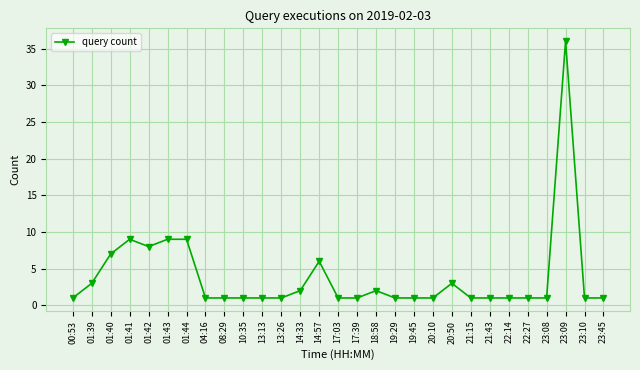

Reading right to left, list all the values displayed in this chart.

23:45=1	23:10=1	23:09=36	23:08=1	22:27=1	22:14=1	21:43=1	21:15=1	20:50=3	20:10=1	19:45=1	19:29=1	18:58=2	17:39=1	17:03=1	14:57=6	14:33=2	13:26=1	13:13=1	10:35=1	08:29=1	04:16=1	01:44=9	01:43=9	01:42=8	01:41=9	01:40=7	01:39=3	00:53=1